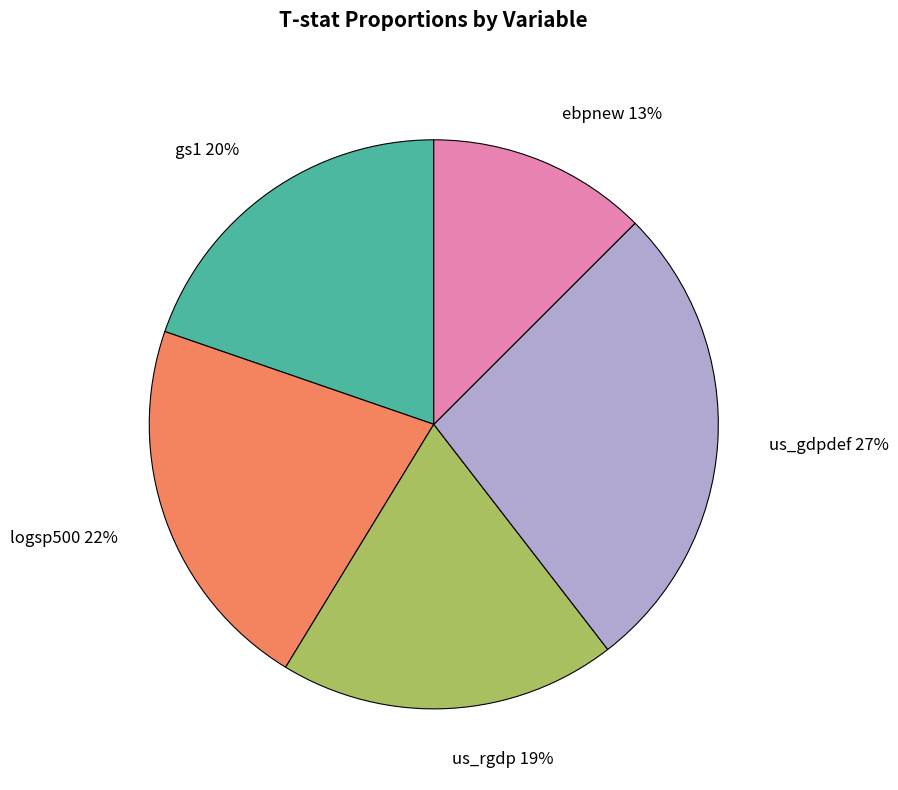

To the nearest percent, what is the combined percentage of us_rgdp and gs1?

39%